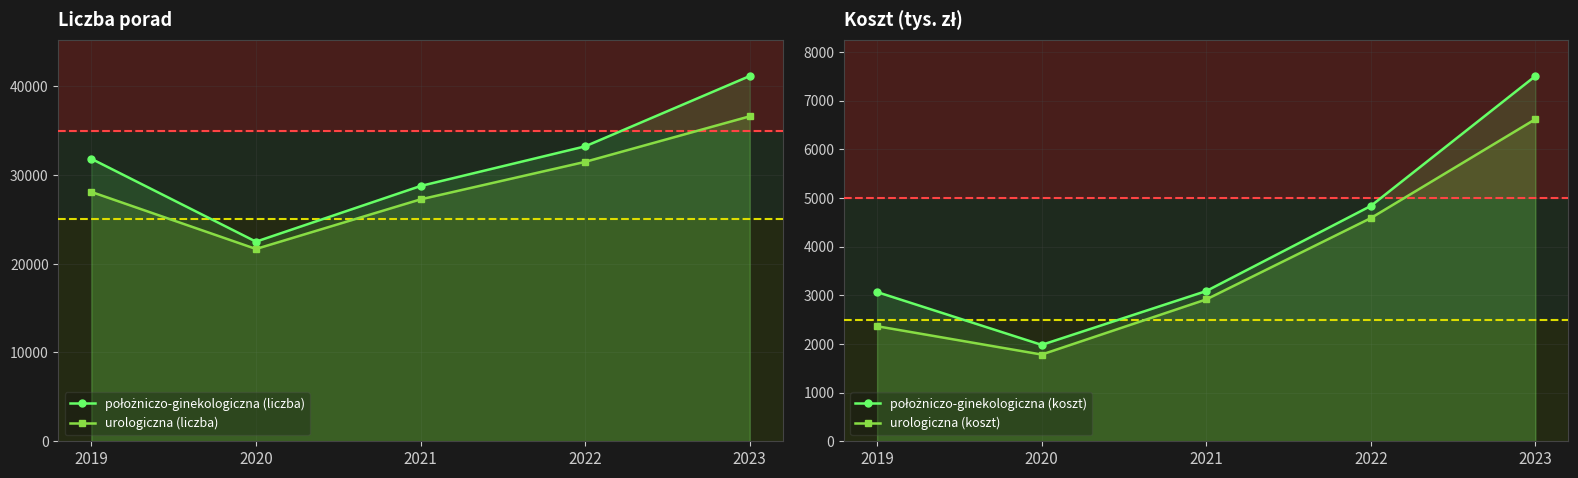

Does the chart have visible grid lines?

Yes